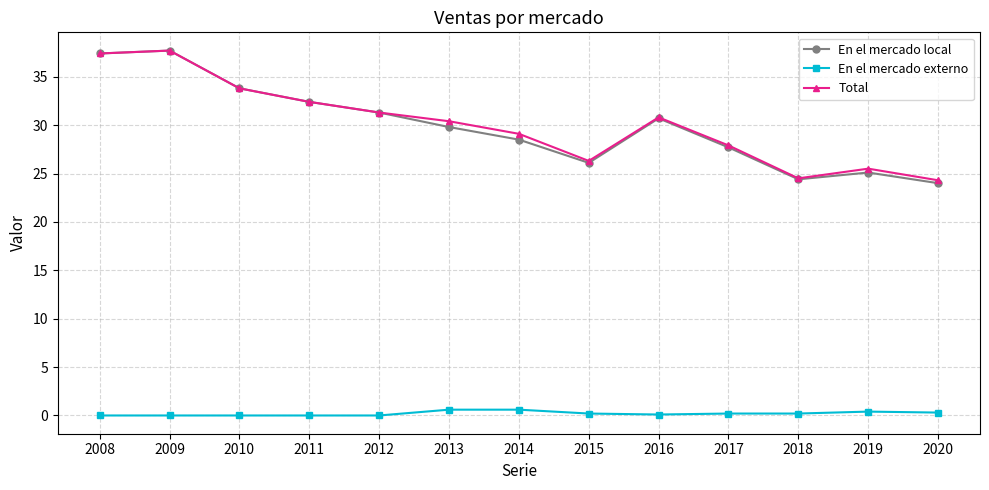

Is the value of En el mercado externo at 2020 greater than the value of Total at 2012?

No